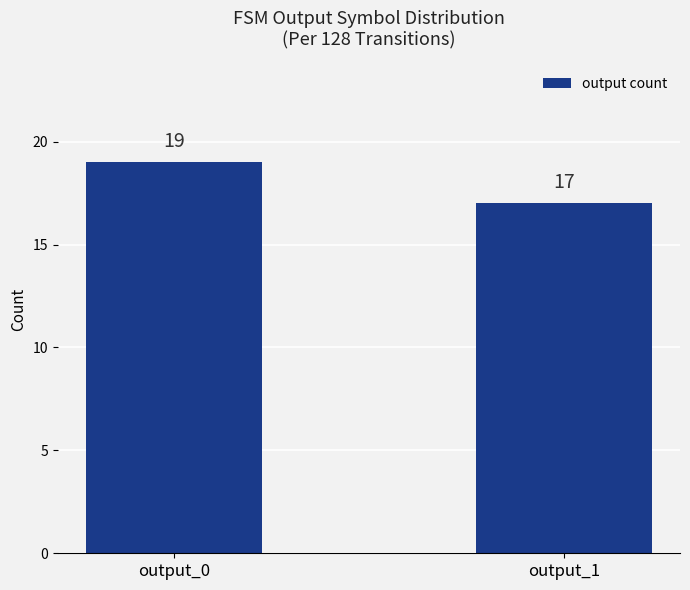

What is the sum of all values?

36